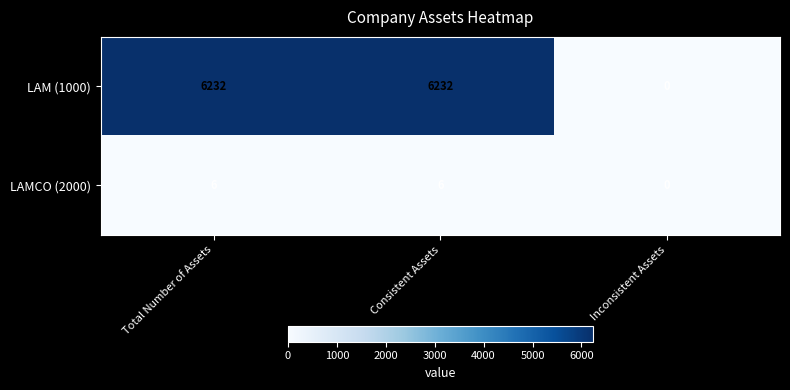

Is it true that LAMCO (2000) equals 9 at Total Number of Assets?

False